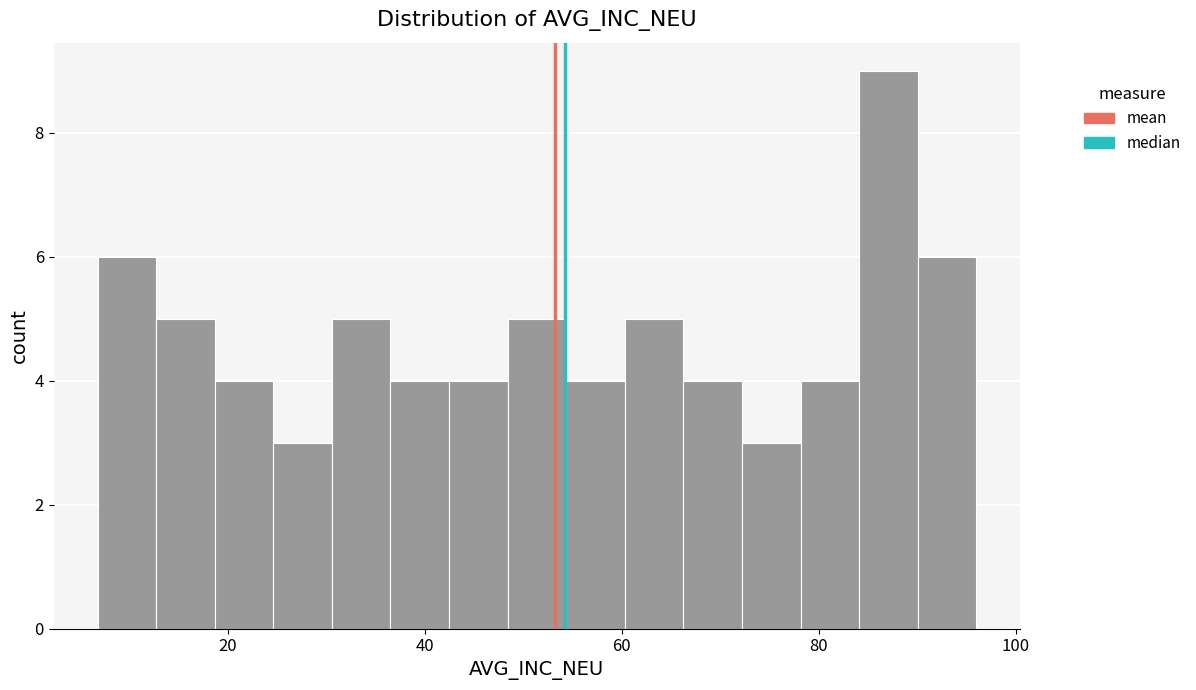

Read against the x-axis, roughly where is the centre of the tallest bar?

88